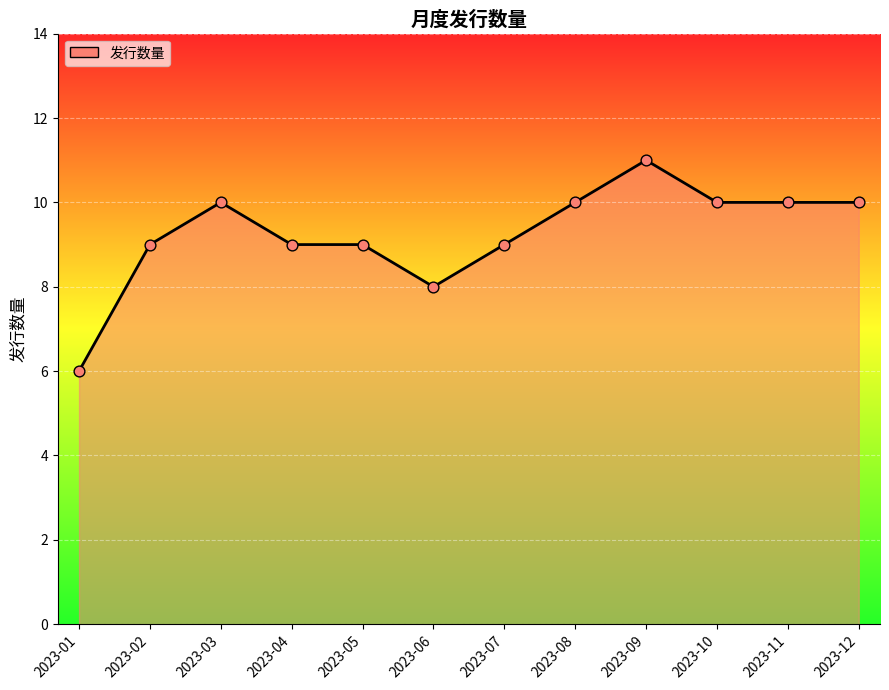

Approximately how many times larger is the value at 2023-10 compared to 2023-07?

1.1